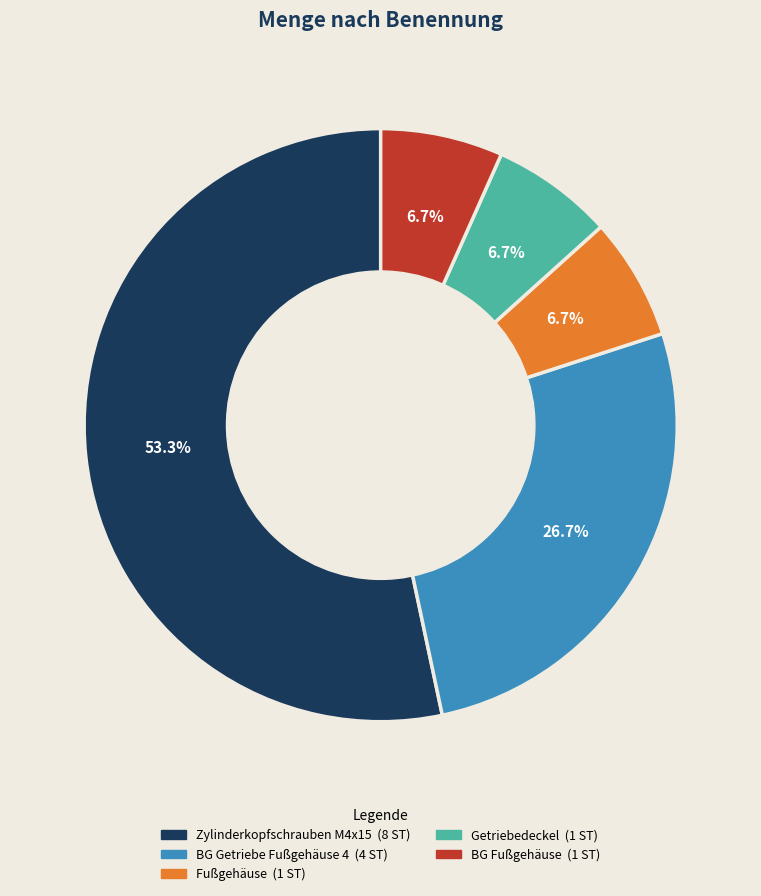

Which has a higher value, BG Getriebe Fußgehäuse 4 or Zylinderkopfschrauben M4x15?

Zylinderkopfschrauben M4x15